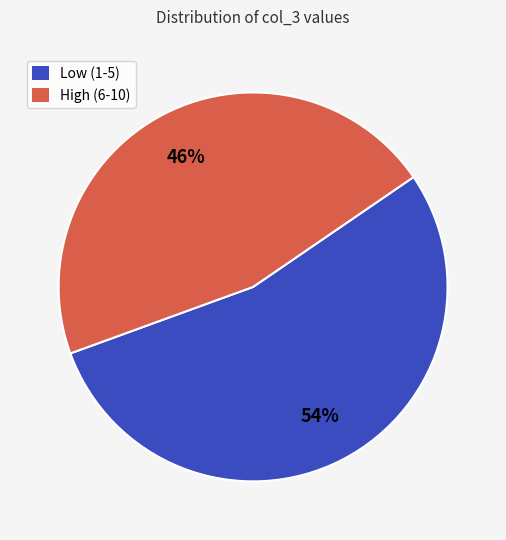

How many segments does this pie chart have?

2